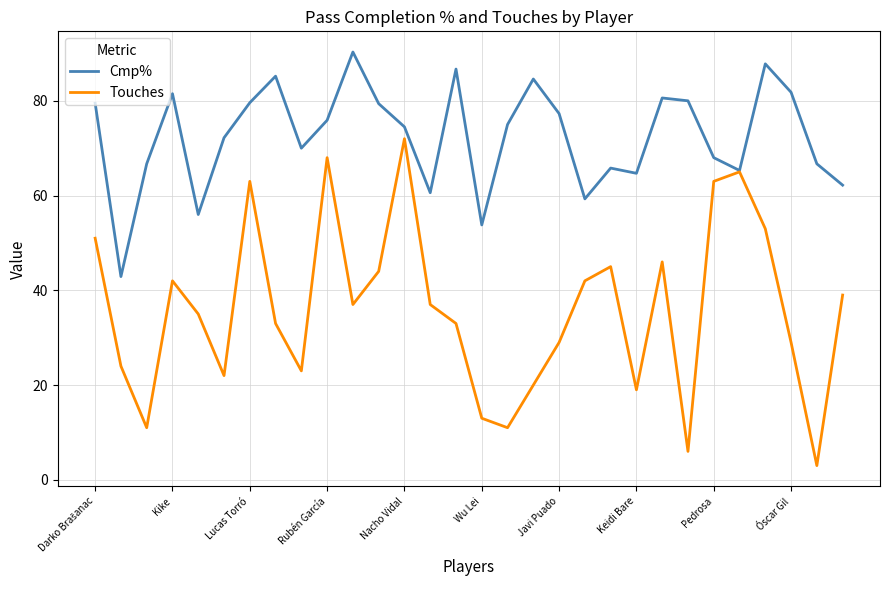

What is the smallest value displayed?

3.0